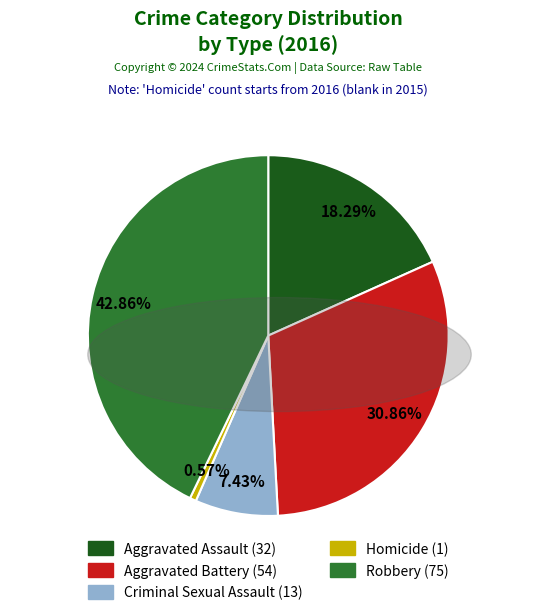

To the nearest percent, what percentage of the pie is Aggravated Battery?

31%